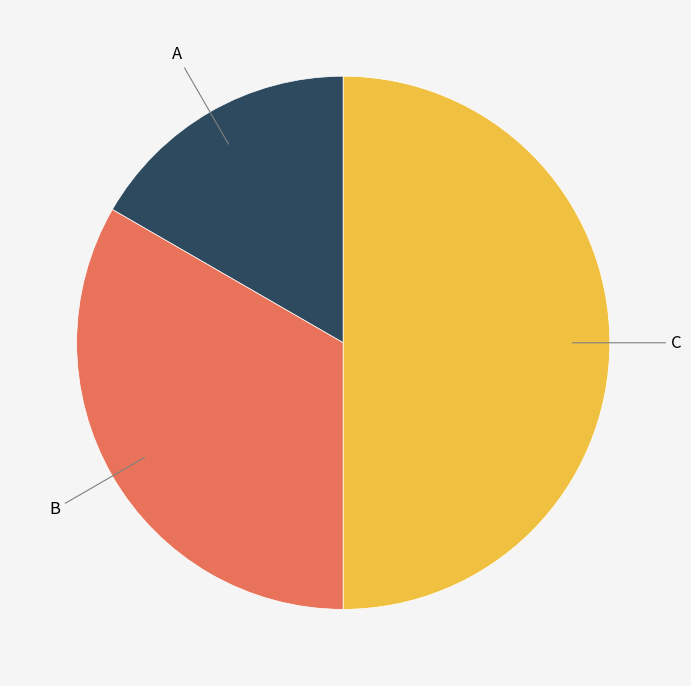

The A slice represents 8% of the pie. True or false?

False